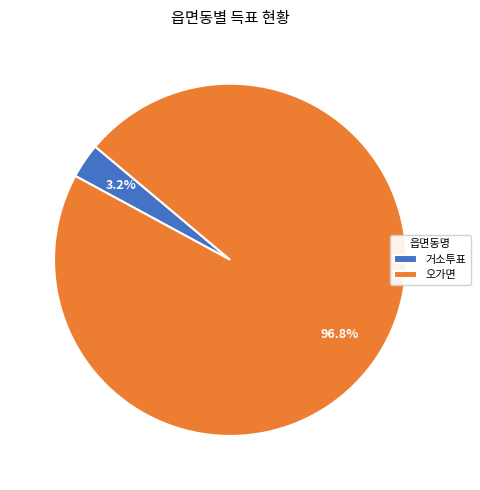

Which category has the smallest portion of the pie?

거소투표